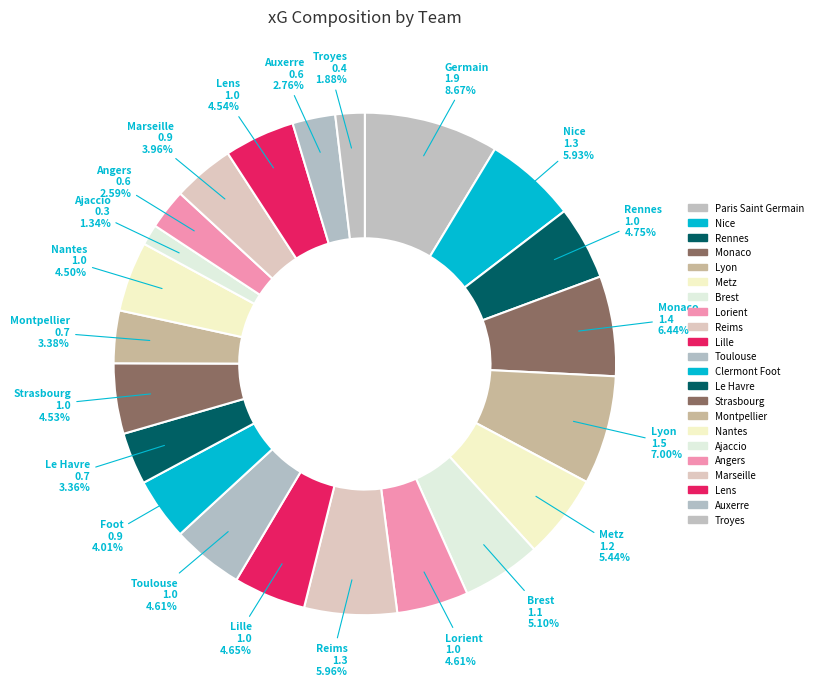

What percentage is NOT represented by Angers?

97.4%